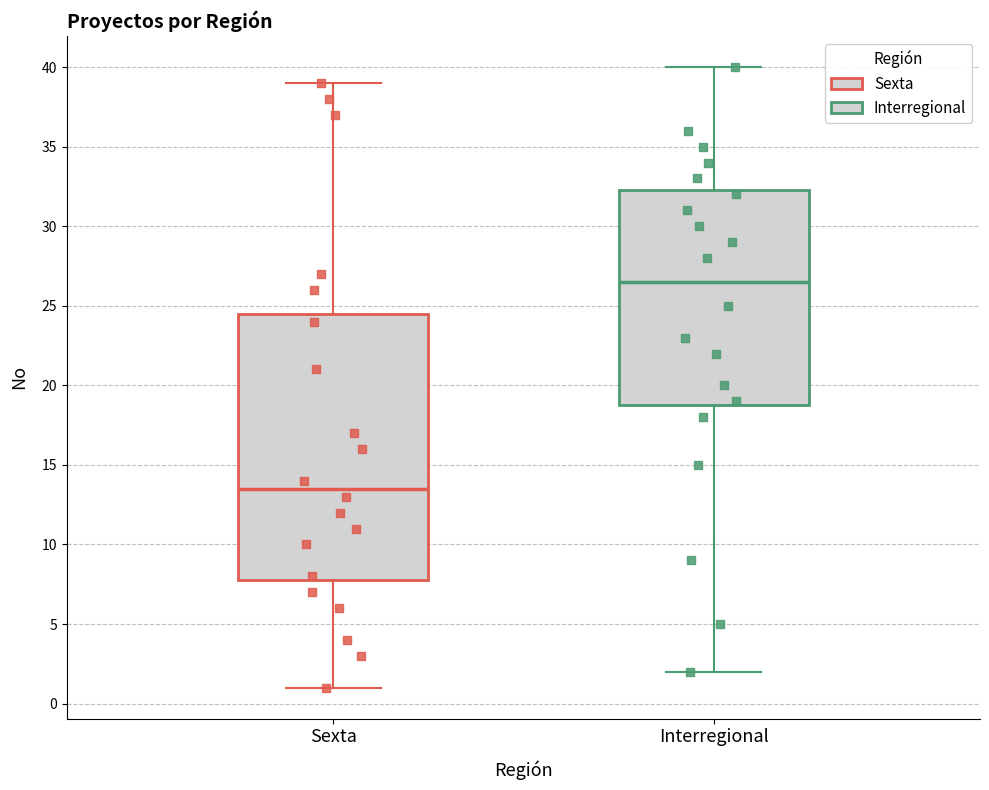

Comparing the boxes themselves (not the whiskers), which one is the tallest?

Sexta